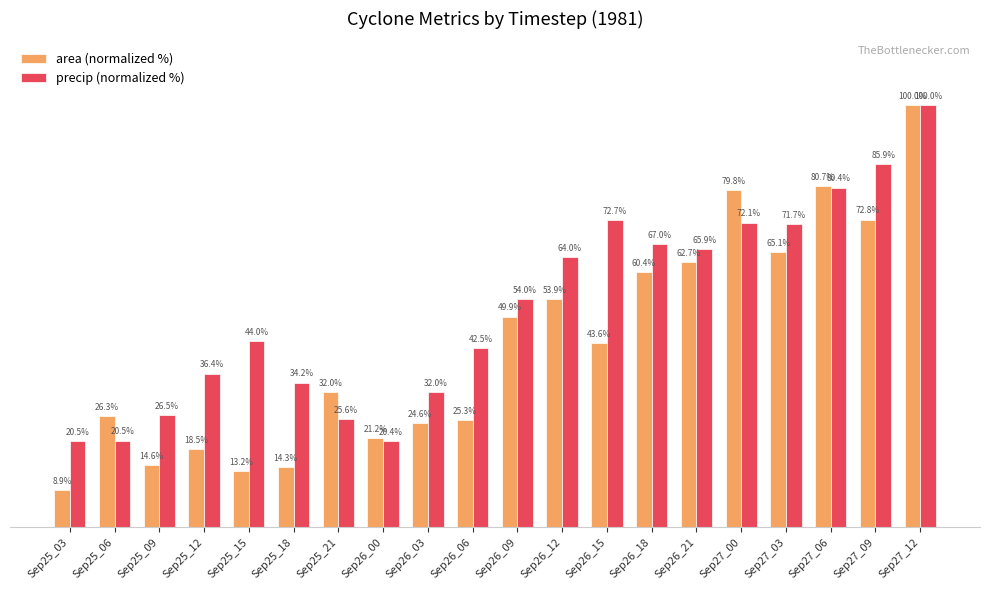

List the series in order of their overall mean, highest first.

precip (normalized %), area (normalized %)